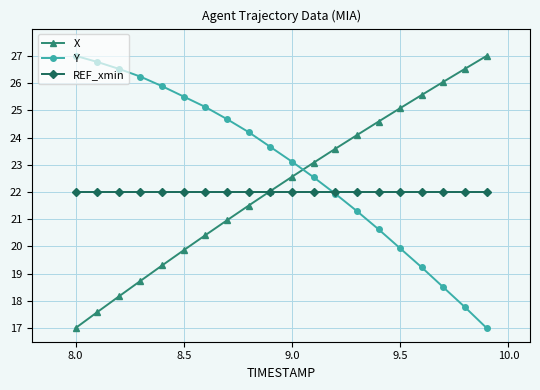

Which series has the largest total across all categories?

Y